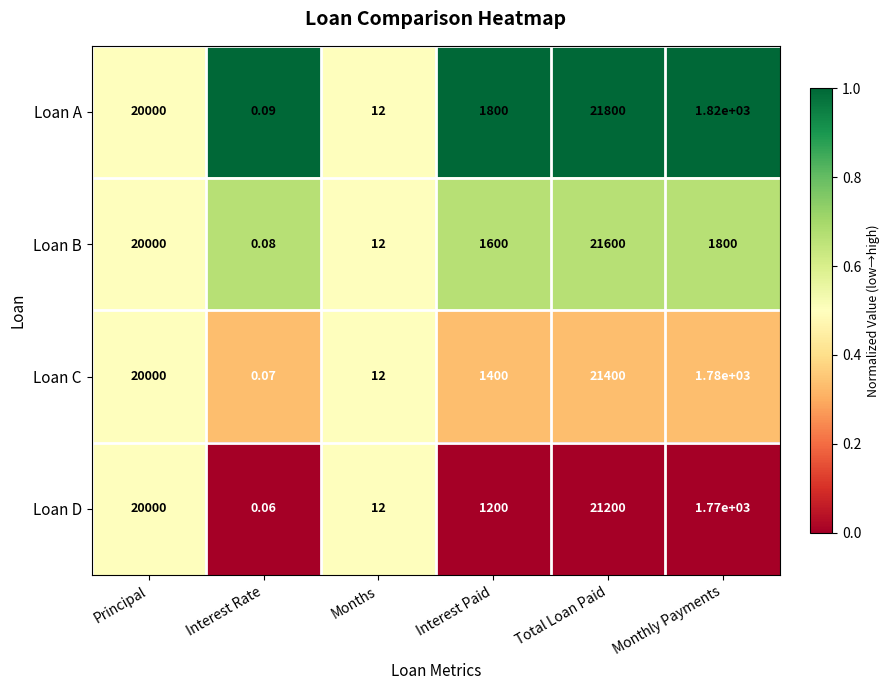

Where does the Loan D series first go above 1770?

Principal